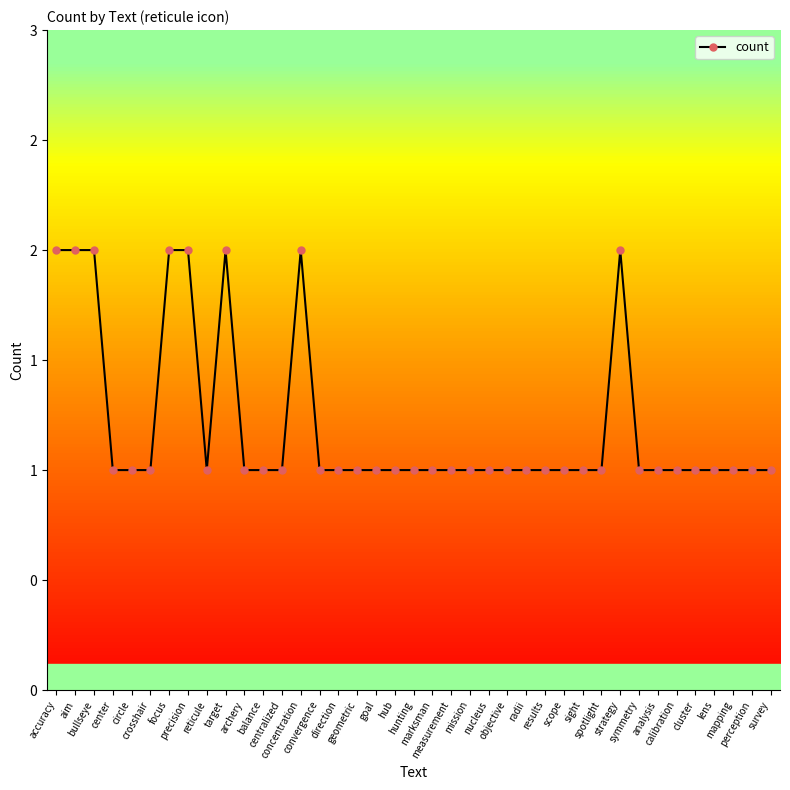

How many lines are shown in the chart?

1